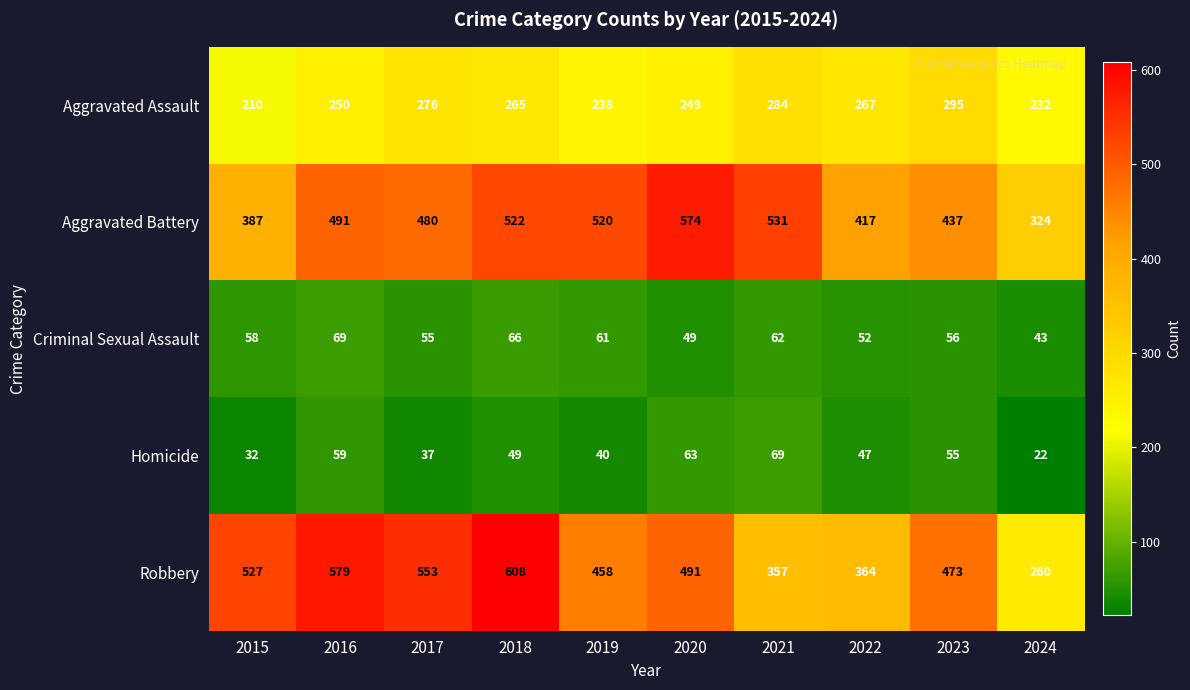

Which category has the lowest value in the Homicide series?

2024